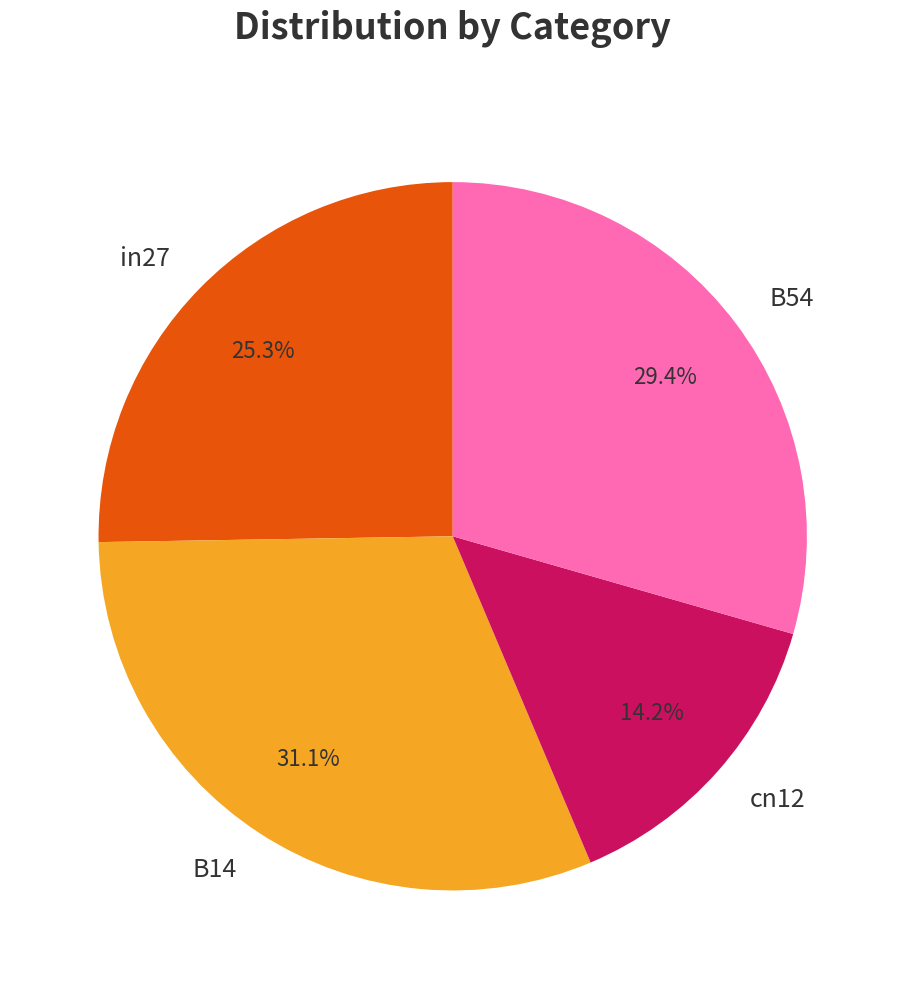

Does cn12 represent more than half of the total?

No